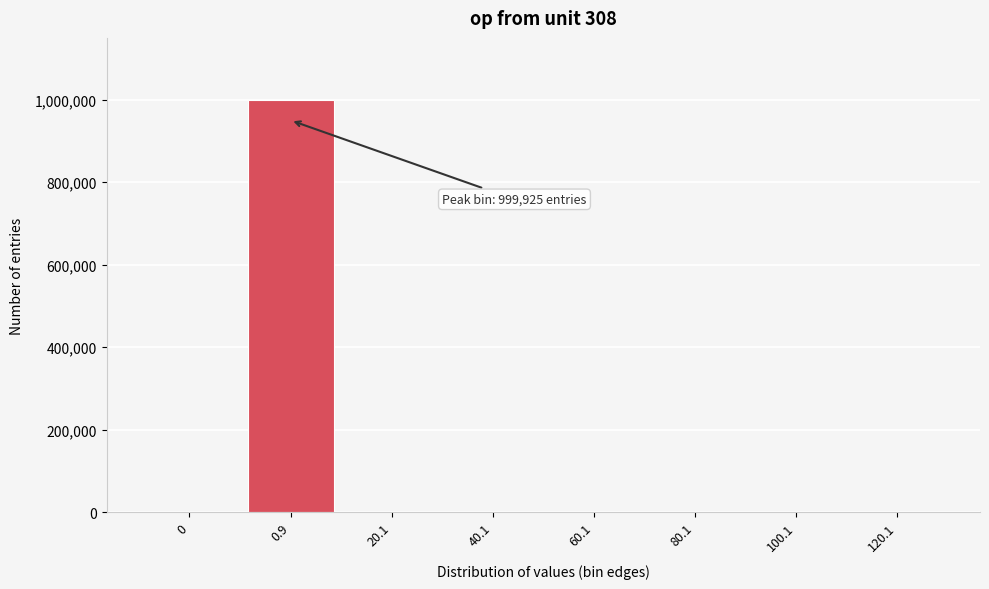

What is the greatest value displayed?

999925